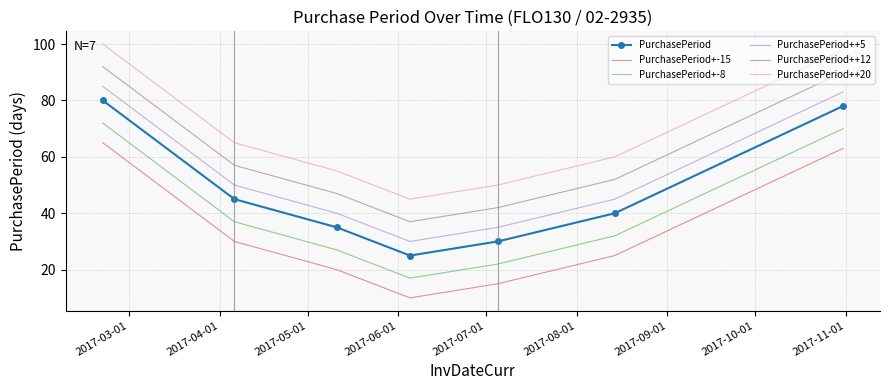

What are all the series names shown in the legend?

PurchasePeriod, PurchasePeriod+-15, PurchasePeriod+-8, PurchasePeriod++5, PurchasePeriod++12, PurchasePeriod++20